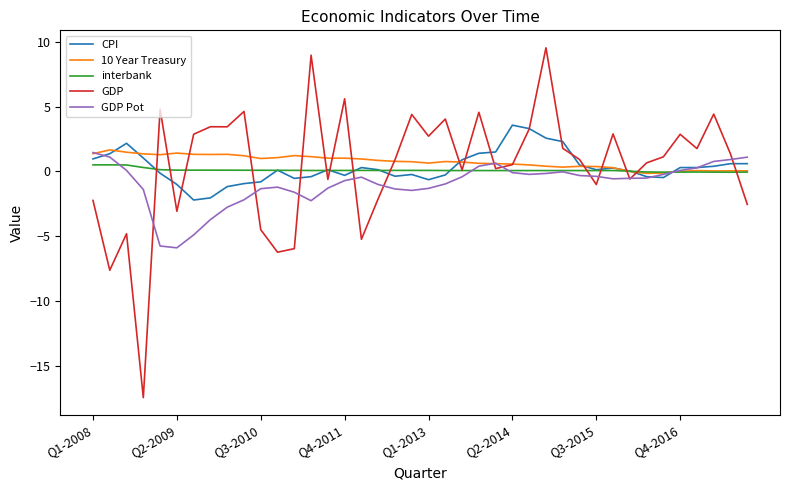

Which series has the largest range (max minus min)?

GDP